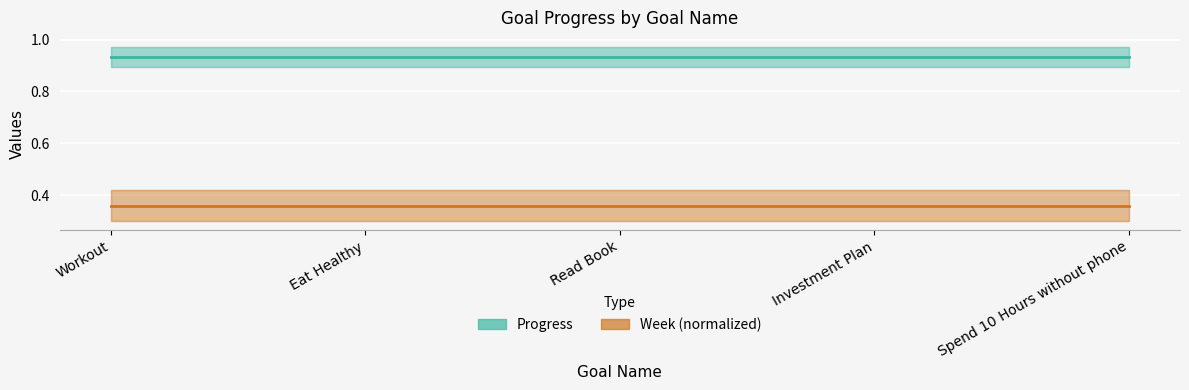

True or false: Progress and Week (normalized) intersect in this chart.

False